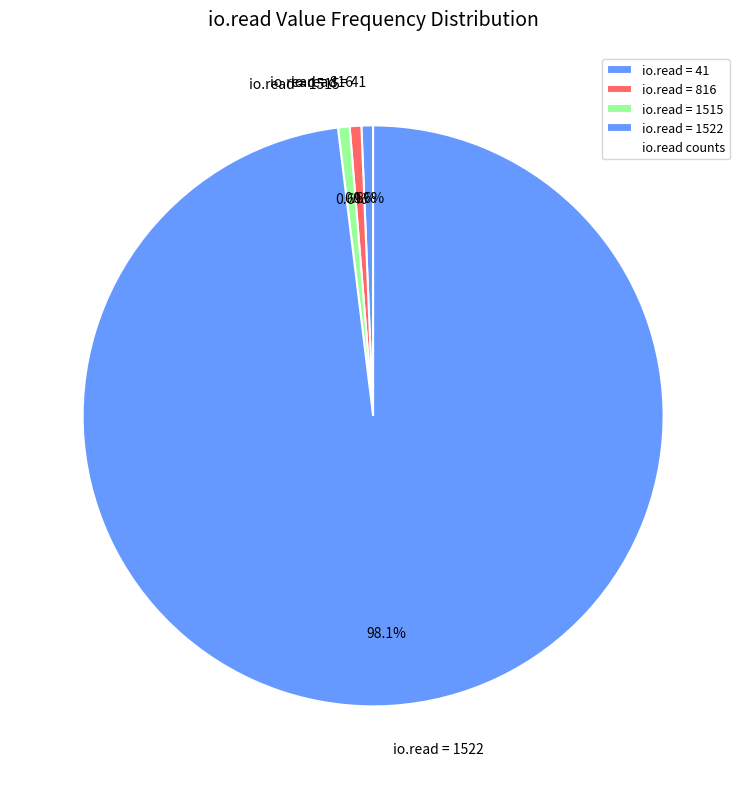

Is io.read = 1522 the majority of the pie?

Yes